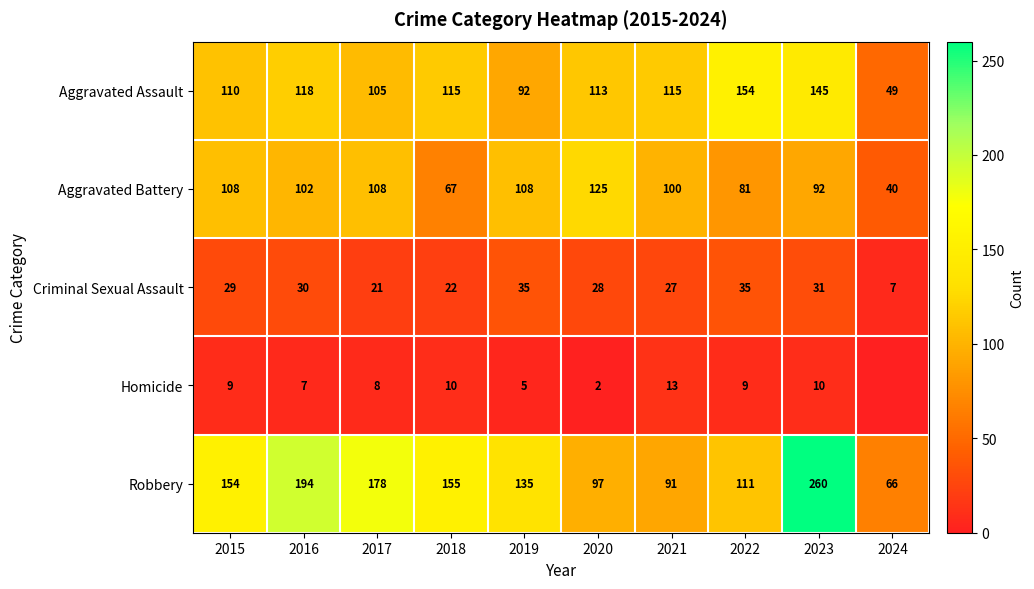

At which category does the chart reach its peak across all series?

2023